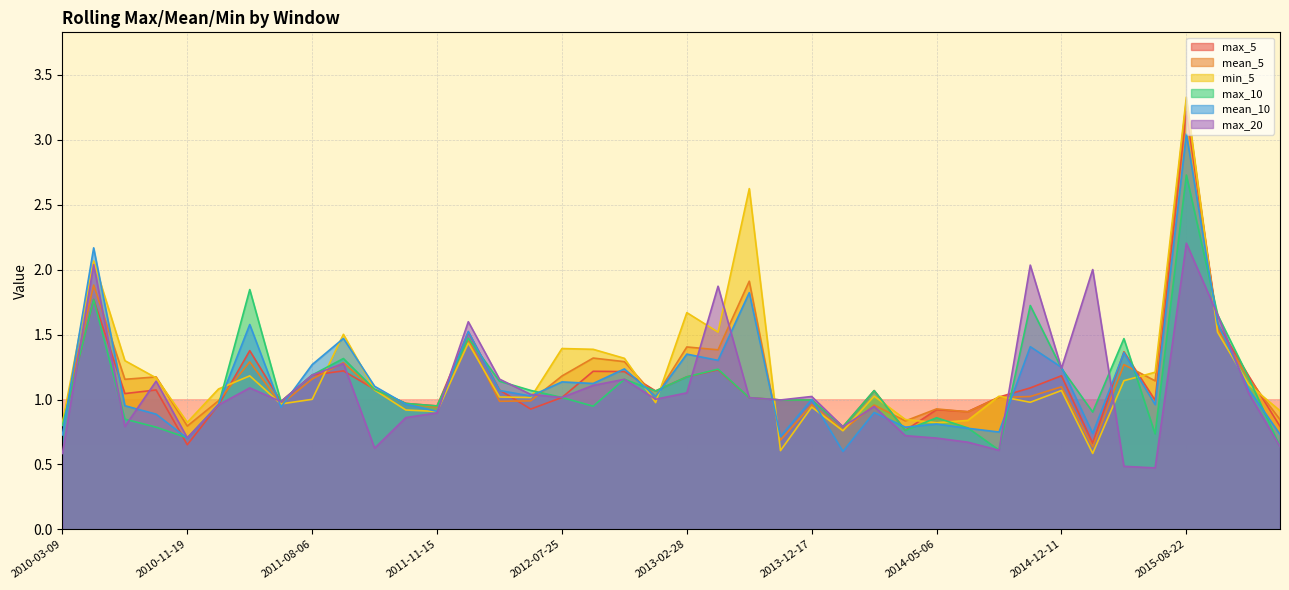

Reading left to right, list all the values displayed in this chart.

max_5: 0.8	1.8	1.0	1.1	0.7	1.0	1.4	1.0	1.2	1.2	1.1	1.0	1.0	1.5	1.1	0.9	1.0	1.2	1.2	1.1	1.2	1.2	1.0	1.0	1.0	0.8	1.1	0.8	0.9	0.9	1.0	1.1	1.2	0.7	1.4	1.0	3.2	1.6	1.2	0.8
mean_5: 0.8	1.9	1.2	1.2	0.8	1.0	1.3	1.0	1.2	1.3	1.1	1.0	0.9	1.5	1.0	1.0	1.2	1.3	1.3	1.0	1.4	1.4	1.9	0.7	1.0	0.8	1.0	0.8	0.9	0.9	1.0	1.0	1.1	0.6	1.3	1.1	3.3	1.5	1.2	0.8
min_5: 0.8	2.1	1.3	1.2	0.8	1.1	1.2	1.0	1.0	1.5	1.1	0.9	0.9	1.4	1.0	1.0	1.4	1.4	1.3	1.0	1.7	1.5	2.6	0.6	0.9	0.8	1.0	0.8	0.8	0.8	1.0	1.0	1.1	0.6	1.1	1.2	3.3	1.5	1.1	0.9
max_10: 0.8	1.8	0.8	0.8	0.7	1.0	1.8	1.0	1.2	1.3	1.1	1.0	1.0	1.5	1.1	1.1	1.0	0.9	1.2	1.1	1.2	1.2	1.0	1.0	1.0	0.8	1.1	0.8	0.9	0.8	0.6	1.7	1.2	0.9	1.5	0.7	2.7	1.7	1.2	0.6
mean_10: 0.7	2.2	1.0	0.9	0.7	1.0	1.6	0.9	1.3	1.5	1.1	1.0	0.9	1.5	1.1	1.0	1.1	1.1	1.2	1.0	1.3	1.3	1.8	0.7	1.0	0.6	0.9	0.8	0.8	0.8	0.7	1.4	1.2	0.7	1.4	1.0	3.0	1.6	1.1	0.7
max_20: 0.6	2.0	0.8	1.1	0.7	1.0	1.1	1.0	1.2	1.3	0.6	0.9	0.9	1.6	1.2	1.0	1.0	1.1	1.2	1.0	1.1	1.9	1.0	1.0	1.0	0.8	0.9	0.7	0.7	0.7	0.6	2.0	1.2	2.0	0.5	0.5	2.2	1.7	1.0	0.6